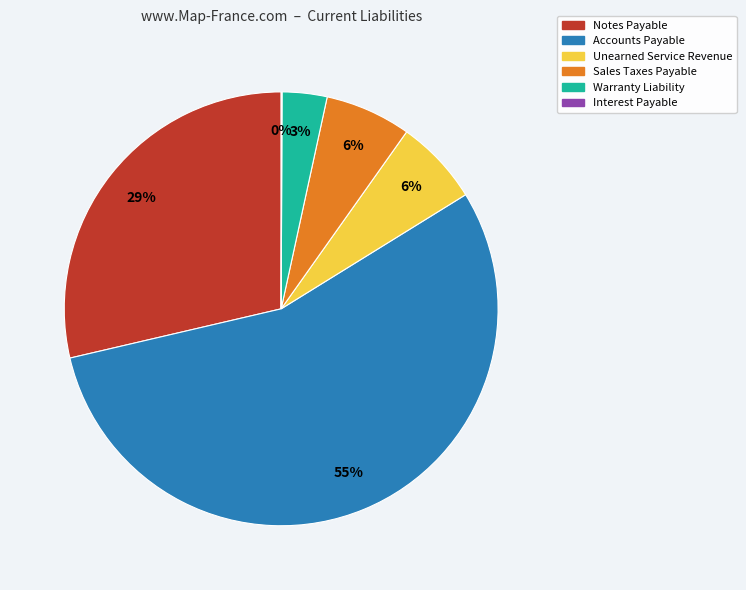

Combined, do Notes Payable and Unearned Service Revenue account for over 50%?

No